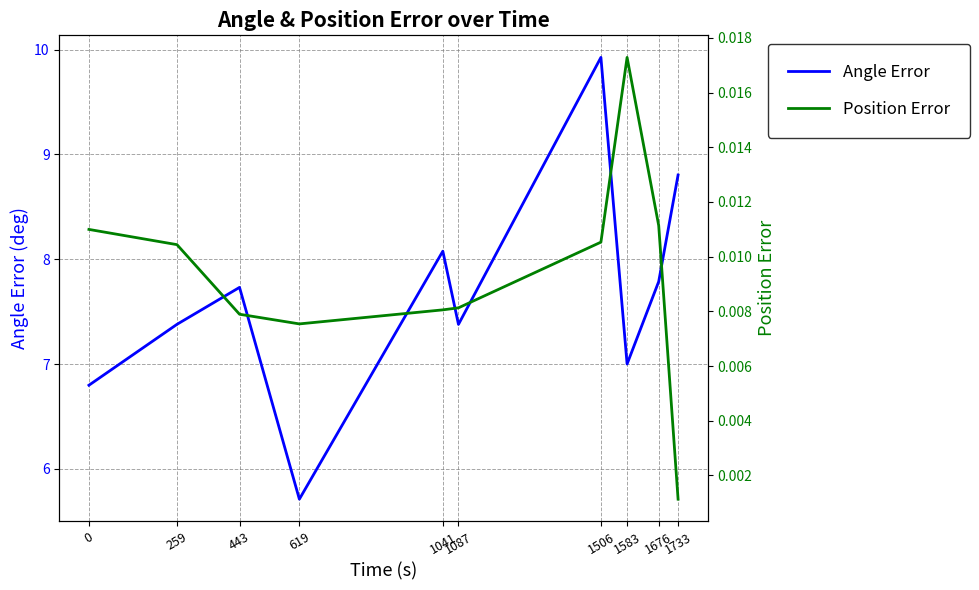

How many lines are shown in the chart?

2